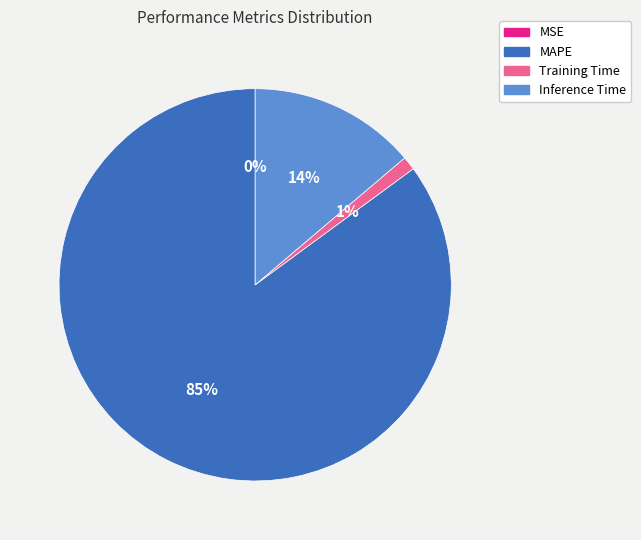

To the nearest percent, what is the average slice percentage?

25%